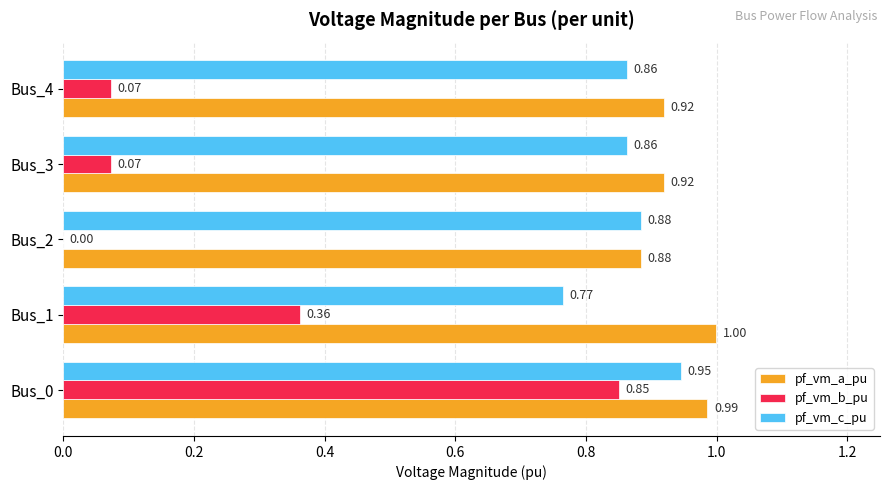

Is the value of pf_vm_a_pu at Bus_3 greater than the value of pf_vm_b_pu at Bus_2?

Yes